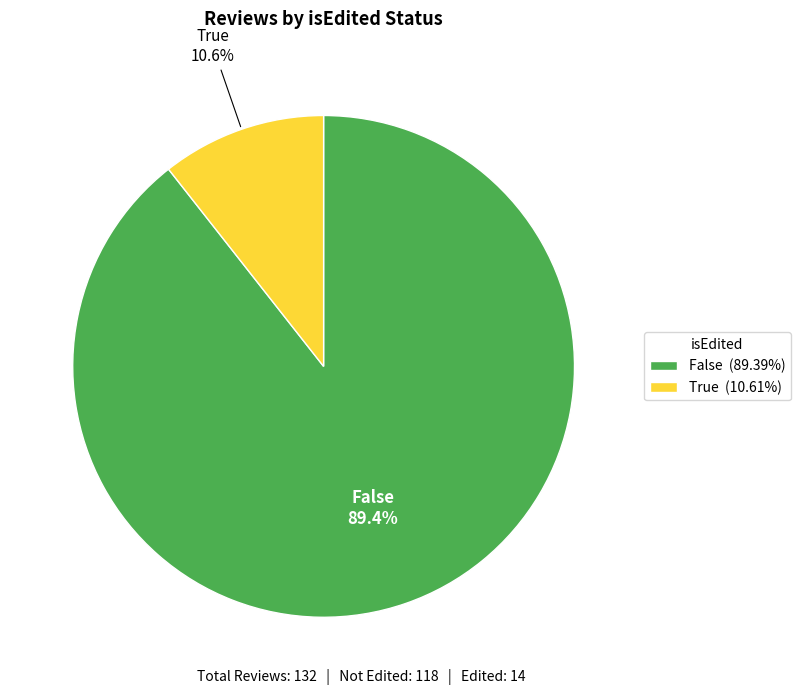

True or false: True accounts for 25% of the total.

False